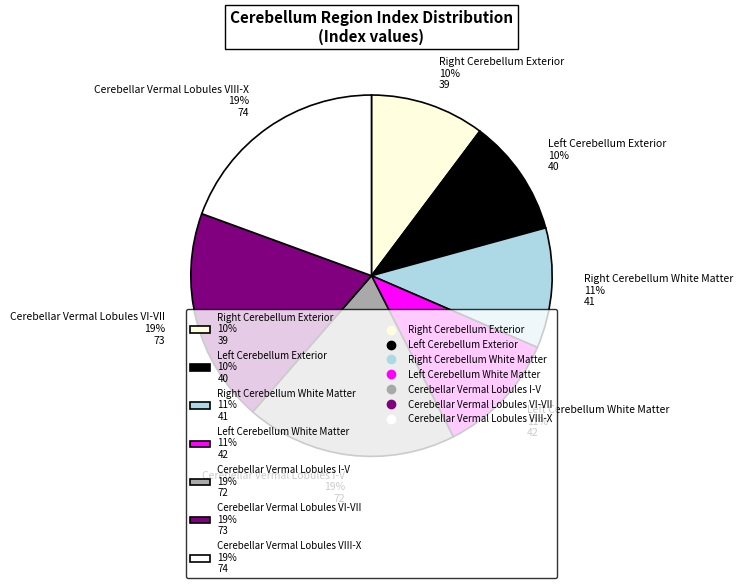

What percentage is the Cerebellar Vermal Lobules I-V 19% 72 slice, to the nearest percent?

19%